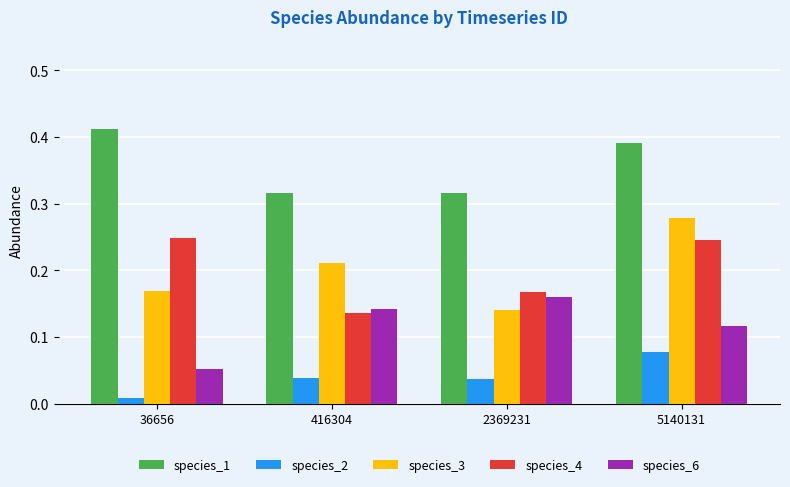

Between 2369231 and 5140131, which series saw the biggest shift?

species_3